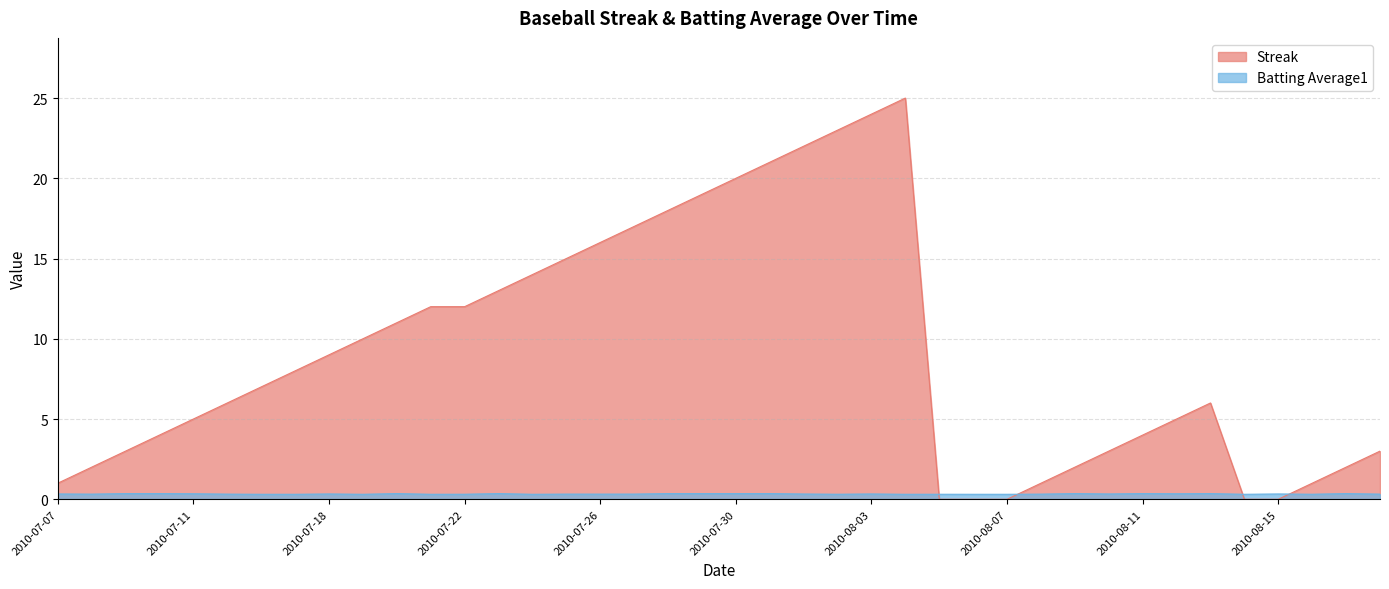

What is the label of the 21st point from the right?

2010-07-29